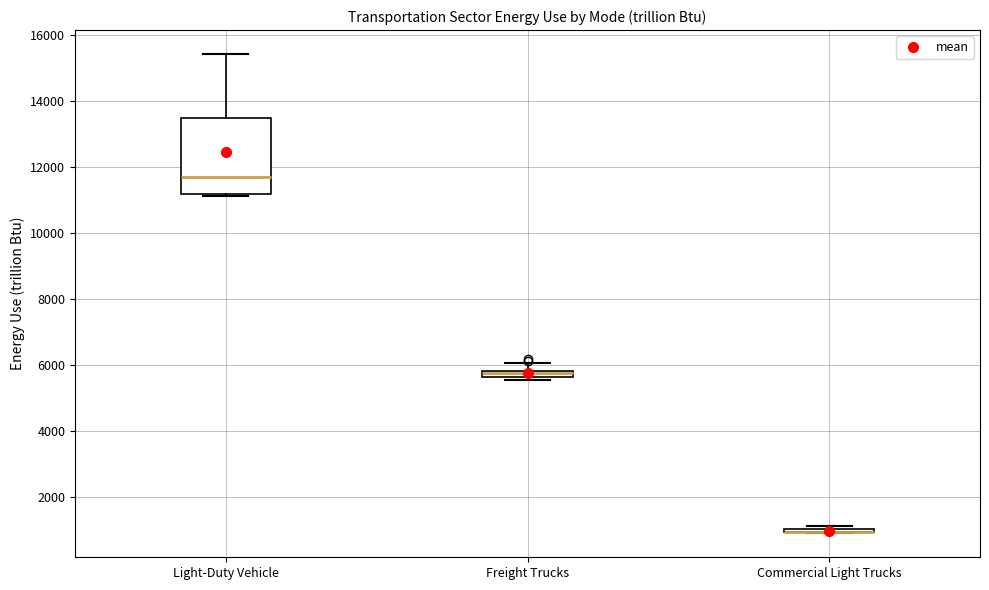

Comparing the boxes themselves (not the whiskers), which one is the tallest?

Light-Duty Vehicle